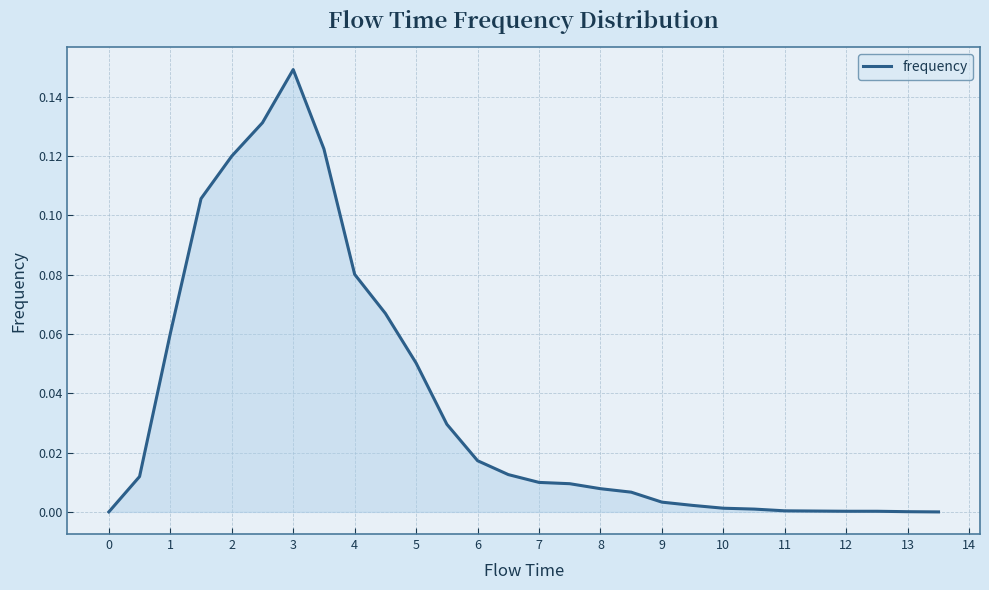

Does the chart have visible grid lines?

Yes